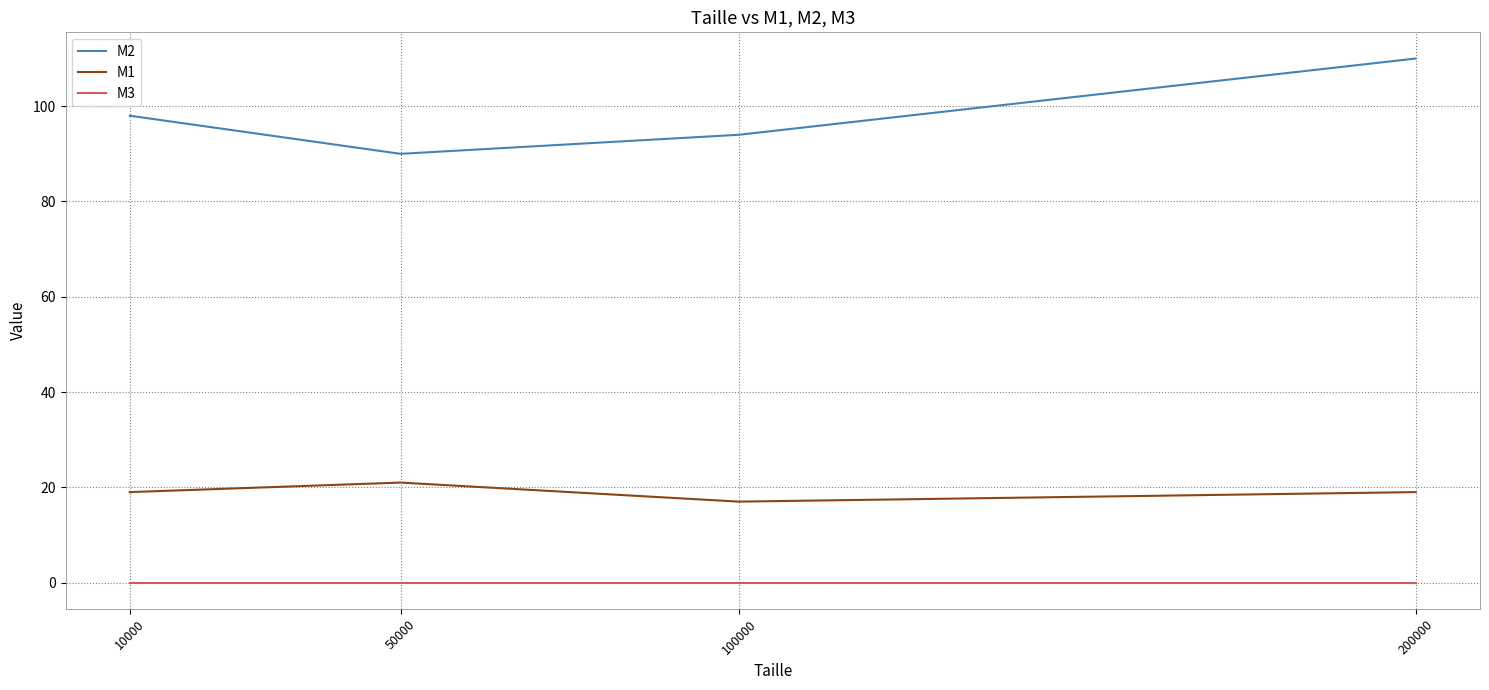

Rank the series by their average value, from lowest to highest.

M3, M1, M2